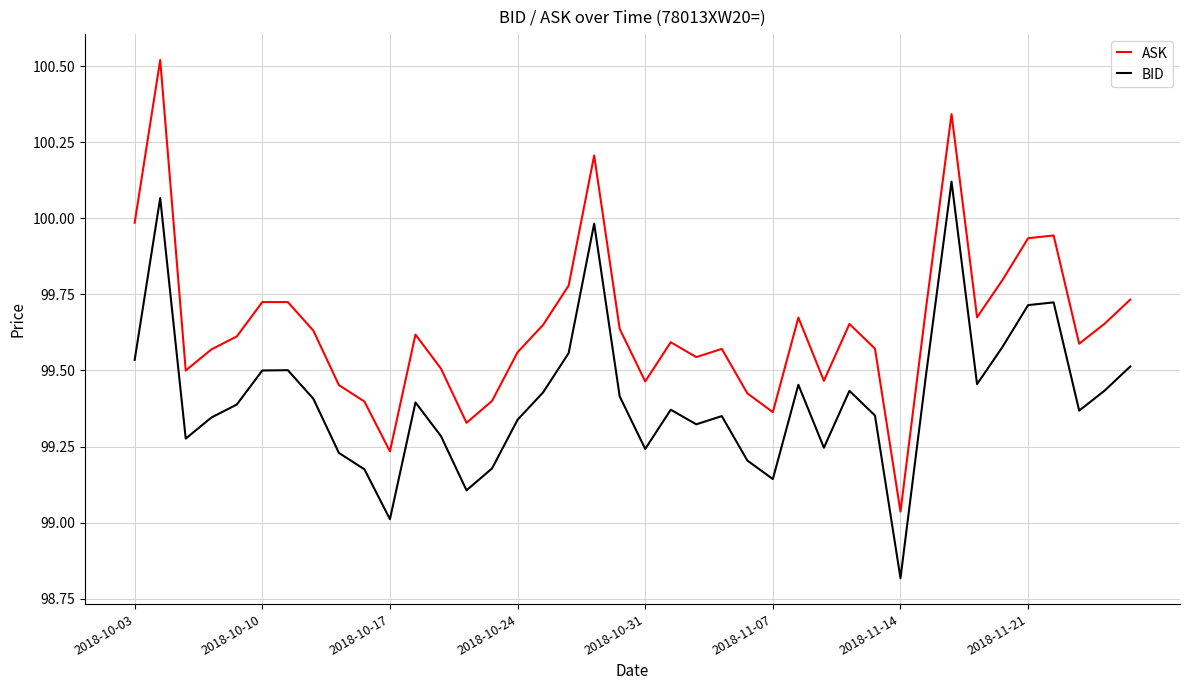

What is the difference between the maximum and minimum values in the BID series?

1.3